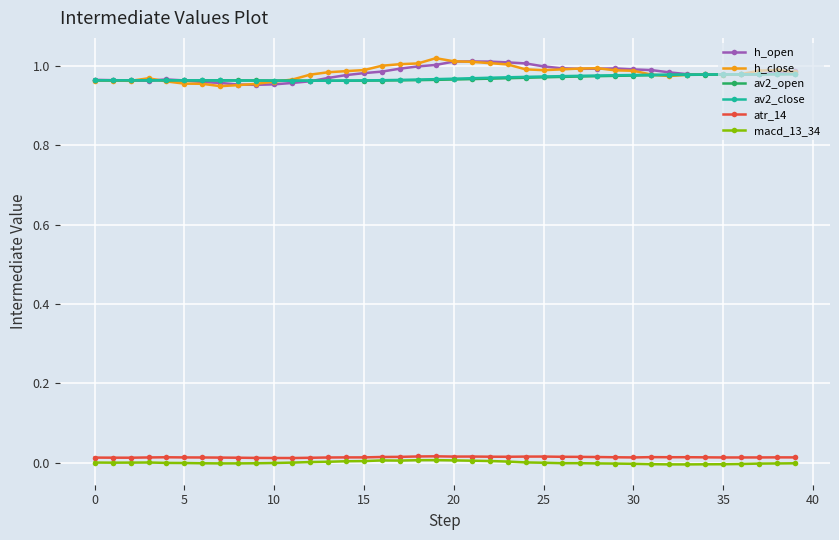

True or false: atr_14 and av2_close cross at least once.

False